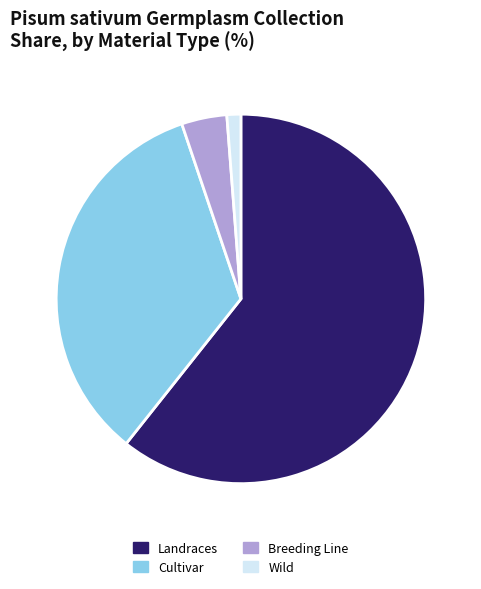

What is the smallest slice in the pie chart?

Wild